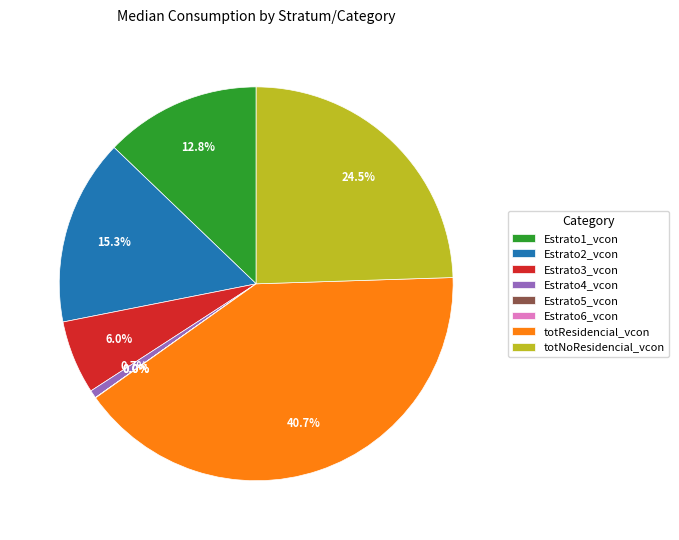

Does Estrato4_vcon account for over 50% of the chart?

No